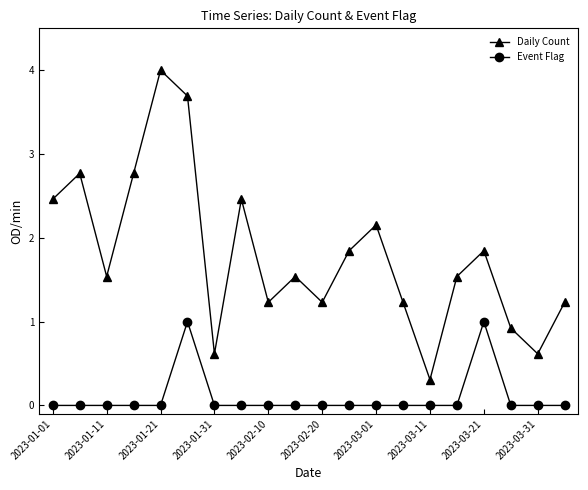

What are all the series names shown in the legend?

Daily Count, Event Flag